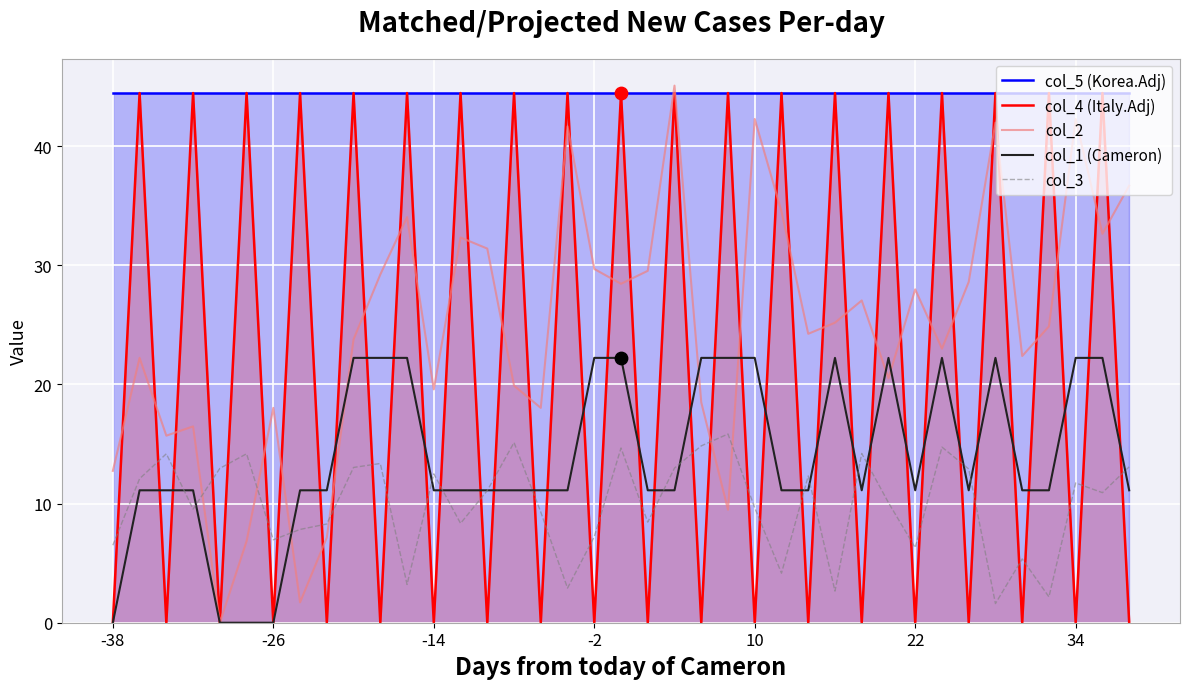

What are all the series names shown in the legend?

col_5, col_4, col_2, col_1, col_3